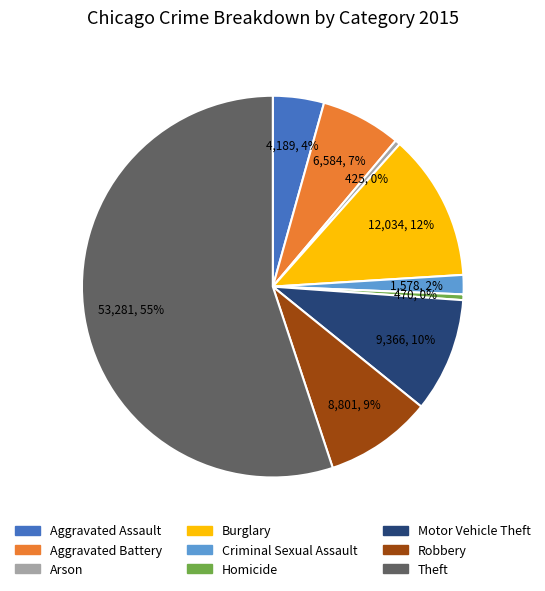

To the nearest percent, what portion does Robbery represent?

9%